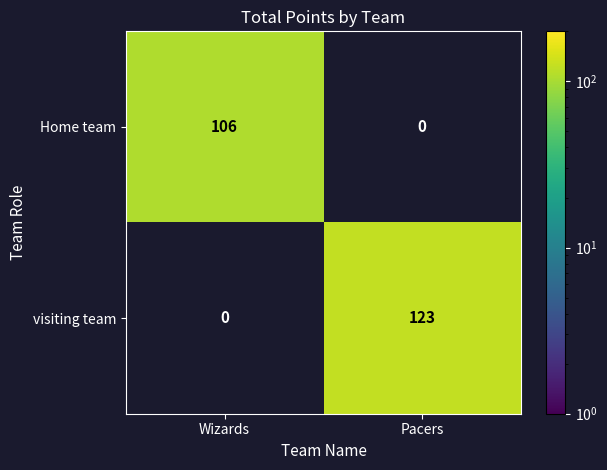

Read the visiting team value at Pacers, to the nearest 10.

120